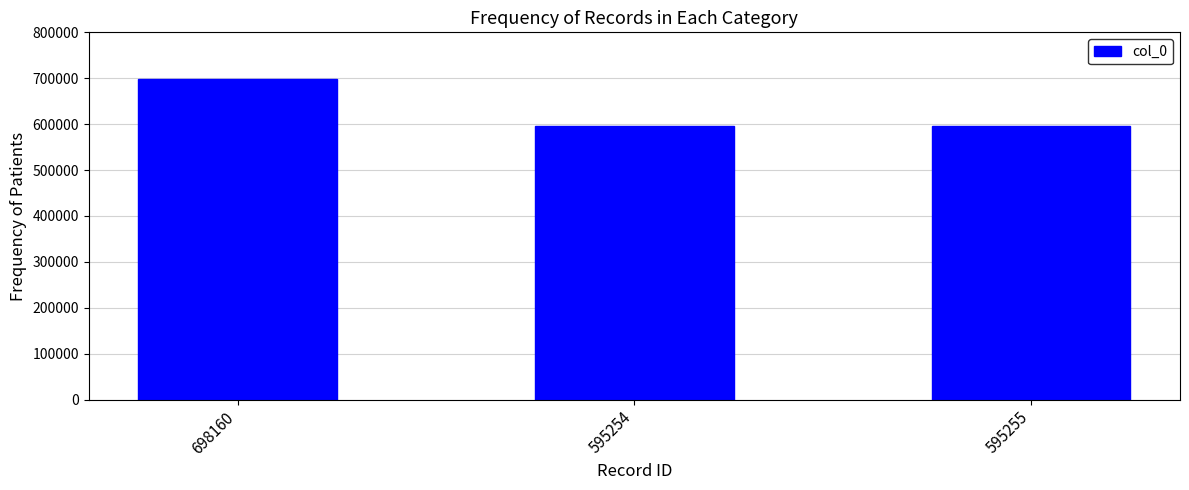

What is the label of the 3rd bar from the right?

698160